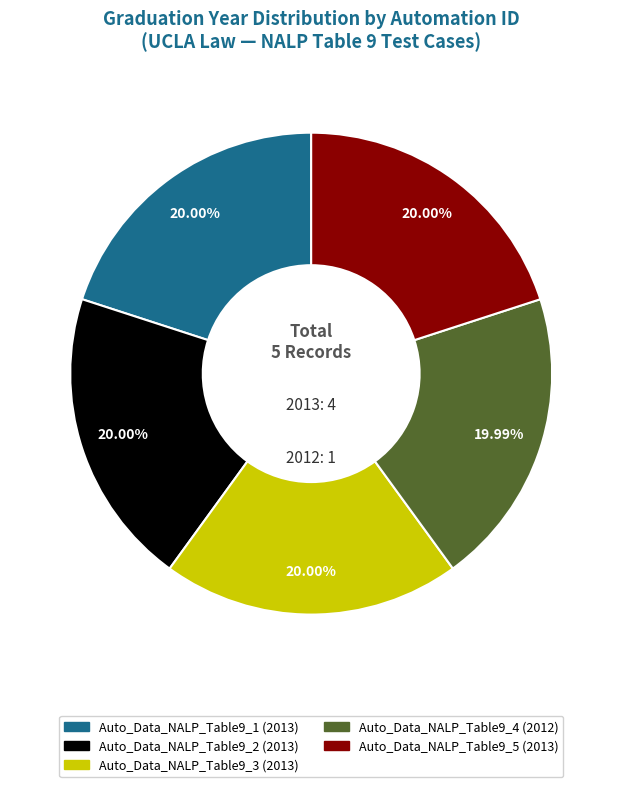

What is the ratio of the value at Auto_Data_NALP_Table9_2 to the value at Auto_Data_NALP_Table9_3?

1.0